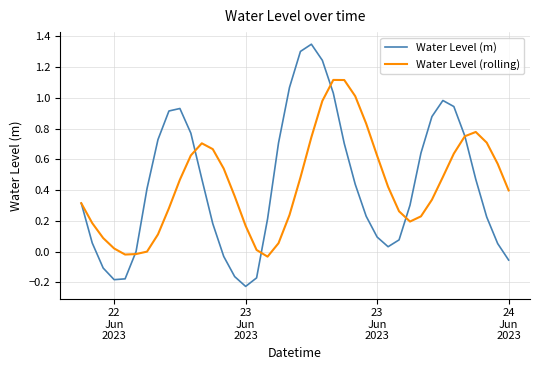

Which series has the largest range (max minus min)?

Water Level (m)